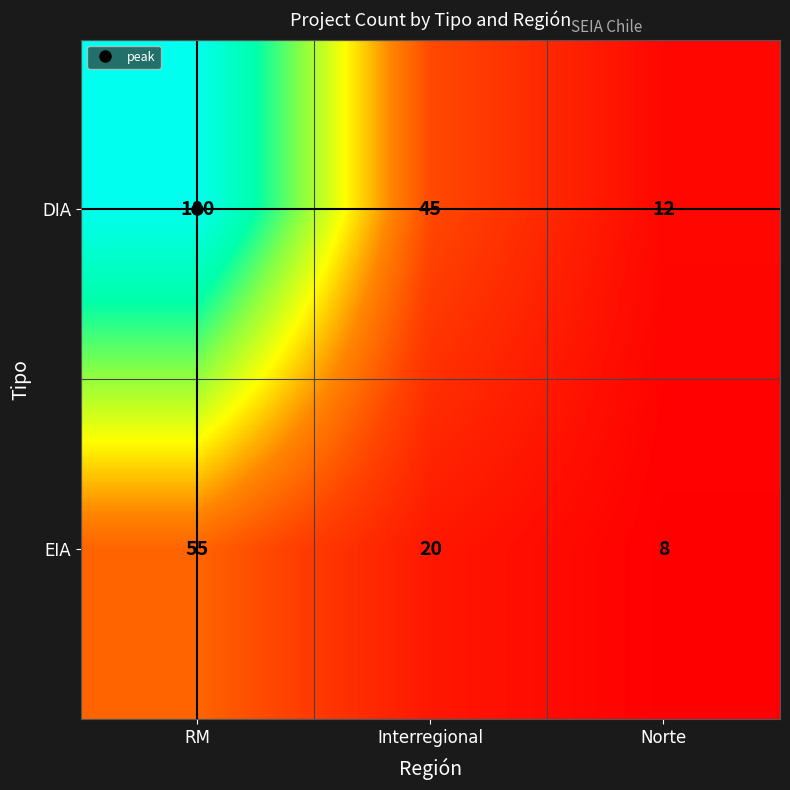

What is the difference between the highest and lowest values at RM?

125